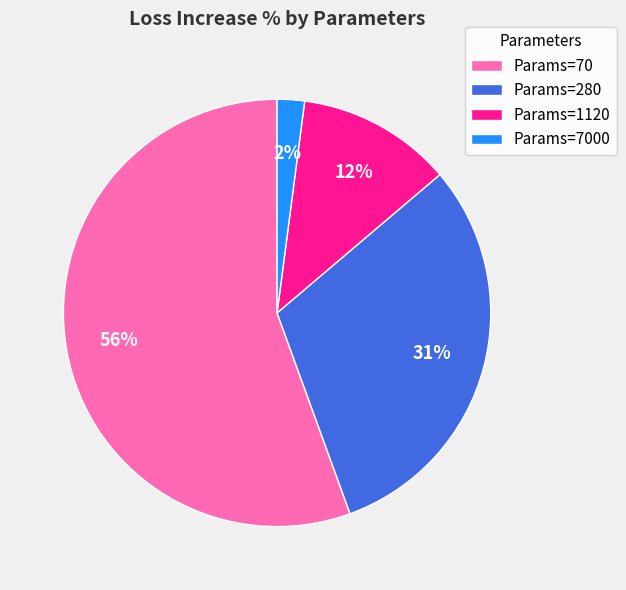

The Params=7000 slice represents 2% of the pie. True or false?

True